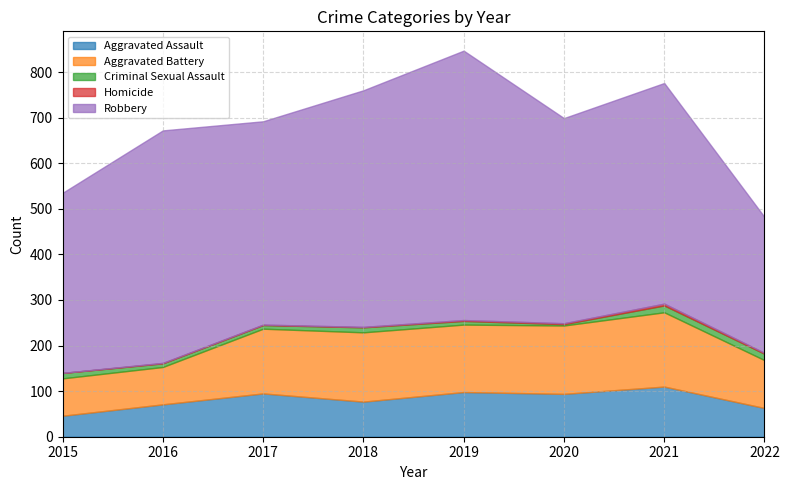

How many values in the Aggravated Battery series exceed 148?

3